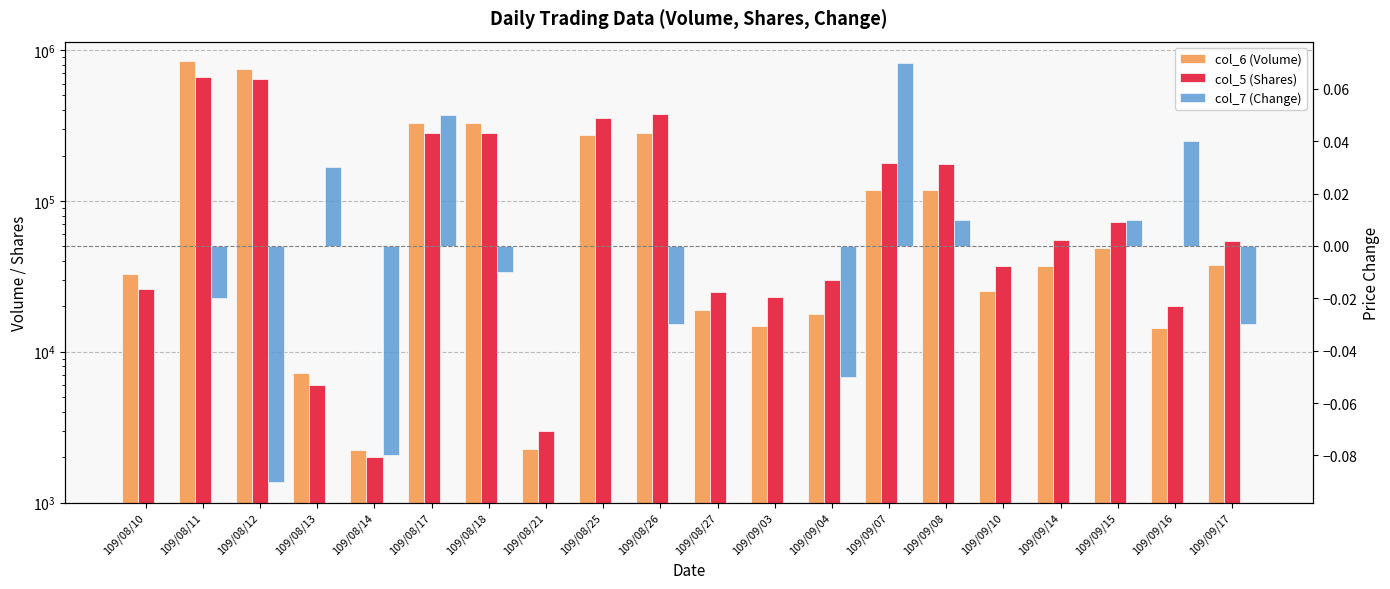

The col_5 (Shares) series shows 25000.0 at 109/08/27. True or false?

True